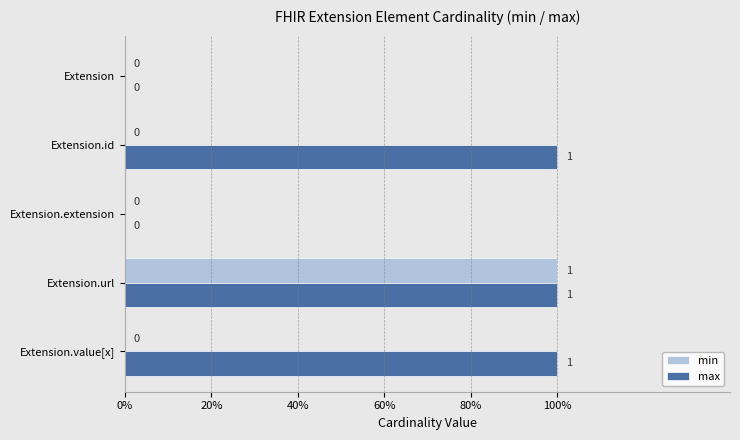

What are all the series names shown in the legend?

min, max